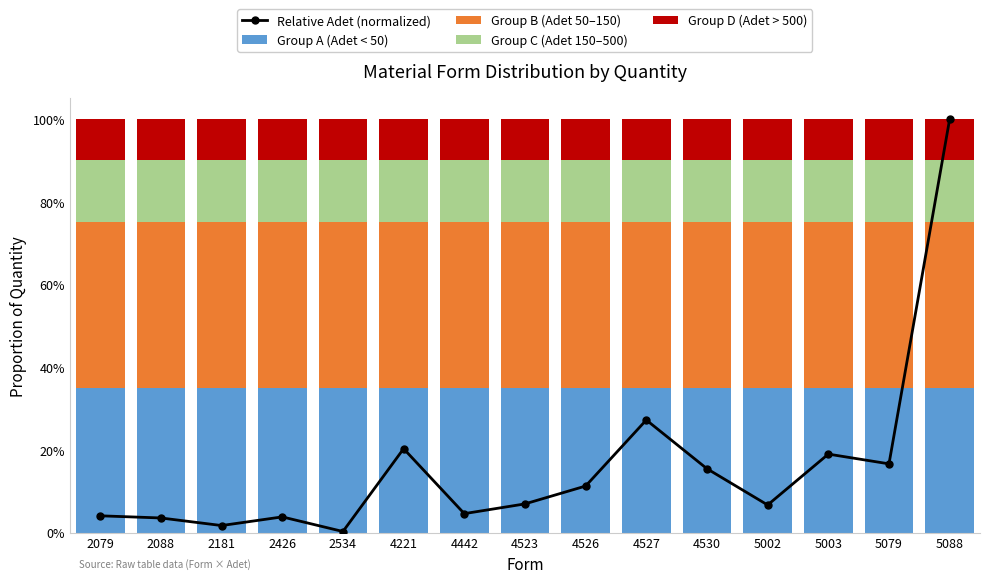

What is the lowest value of the Group A (Adet < 50) series?

35.0